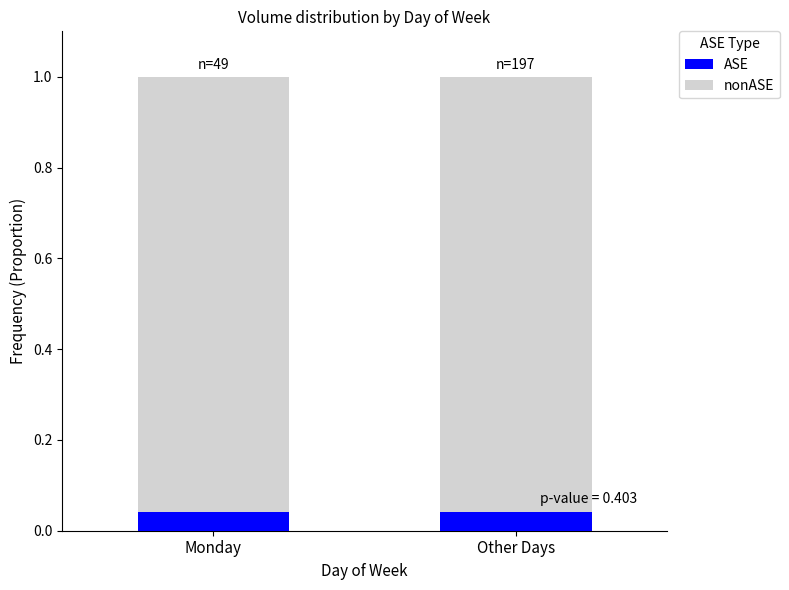

Are the bars horizontal?

No